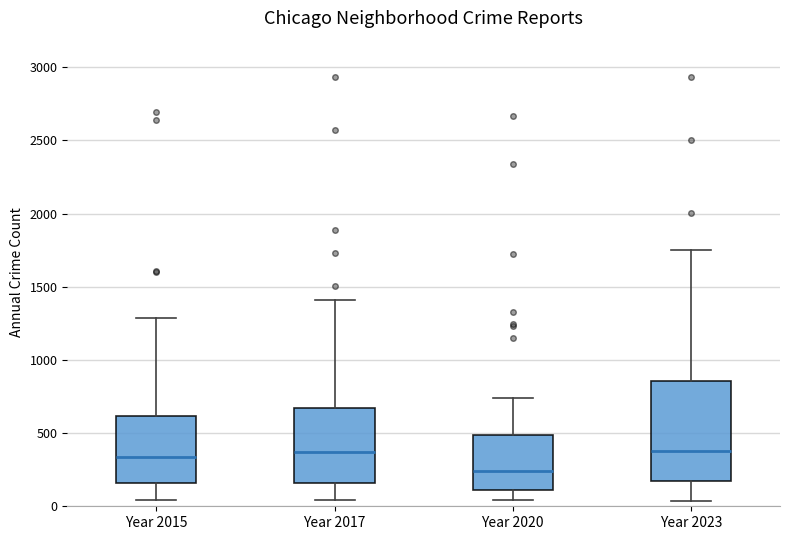

Reading left to right, read every box against the y-axis: the position of its median line, the range the box covers, and the ends of its whiskers. The values are not printed on the chart, so give them approximately, as read against the axis.

Year 2015: median 350, box 150 to 600, whiskers 50 to 1300
Year 2017: median 350, box 150 to 650, whiskers 50 to 1400
Year 2020: median 250, box 100 to 500, whiskers 50 to 750
Year 2023: median 400, box 150 to 850, whiskers 50 to 1750